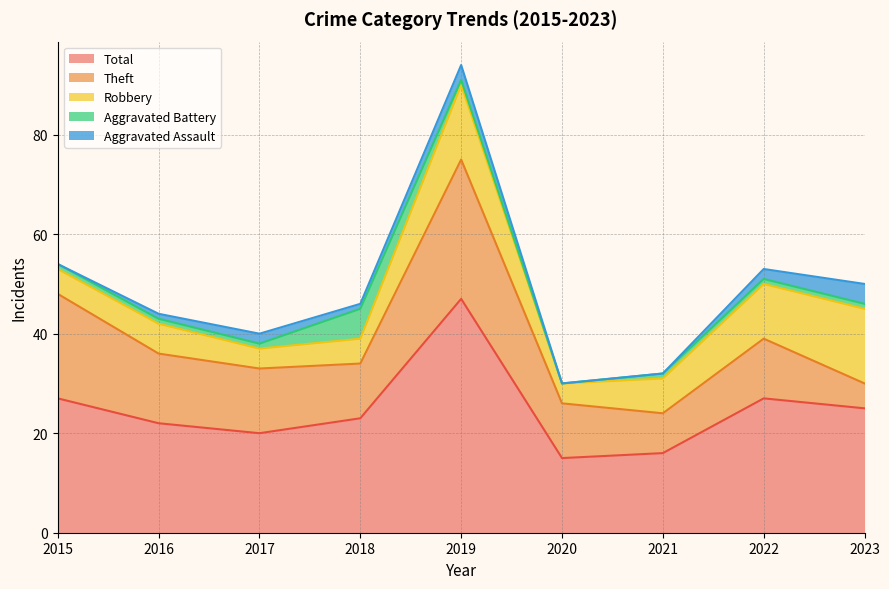

The Aggravated Assault series shows 3 at 2019. True or false?

True